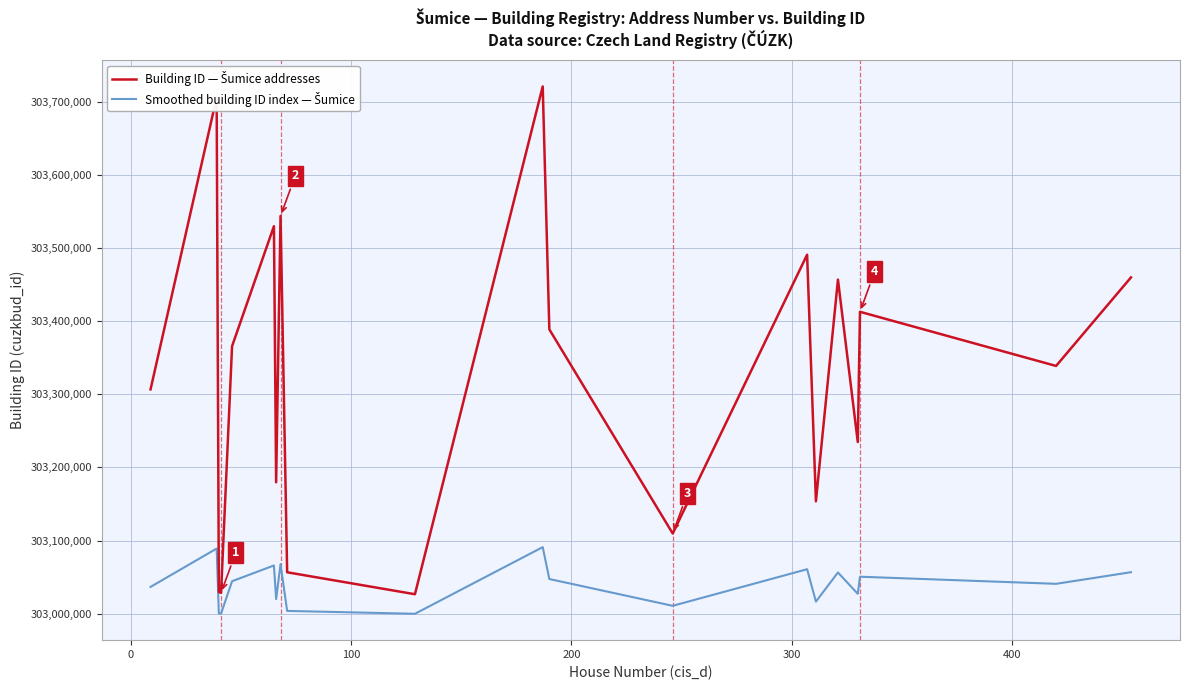

What is the minimum value shown in the chart?

303000000.0